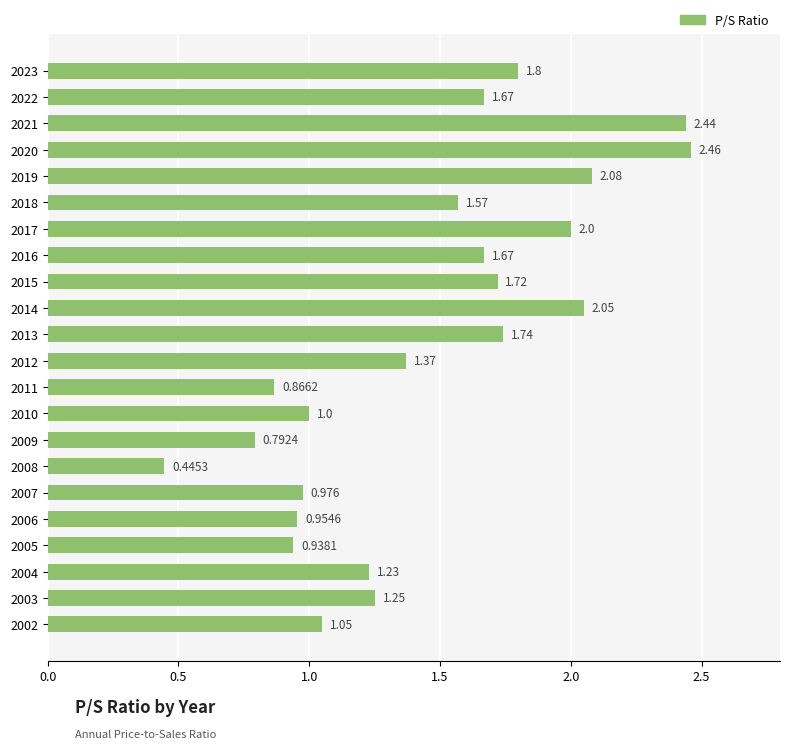

Are the bars horizontal?

Yes